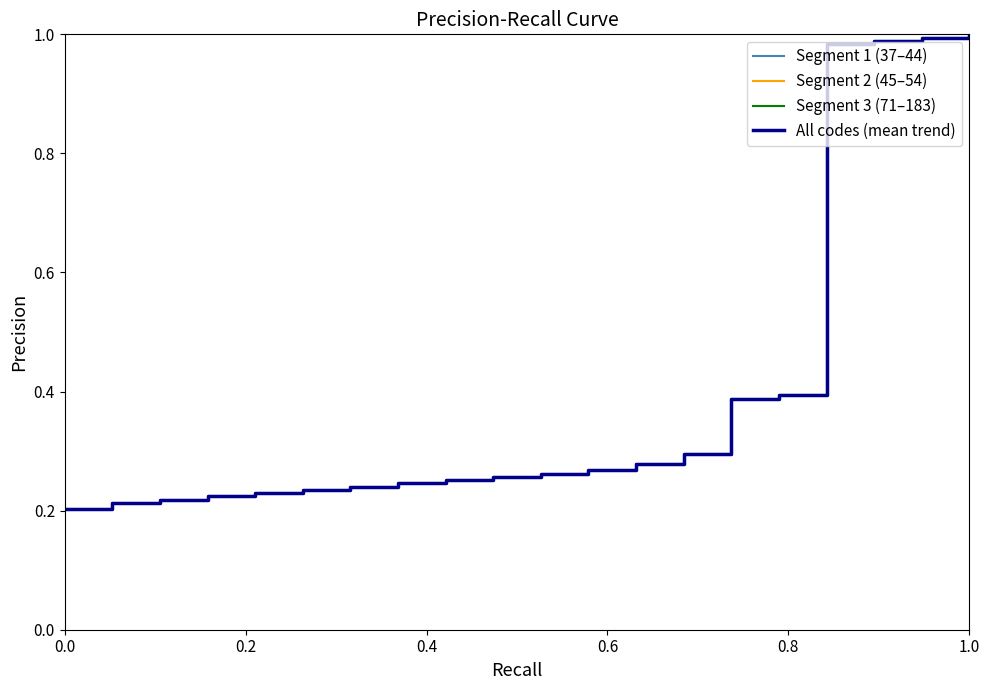

What is the difference between the second highest and second lowest values?

0.8